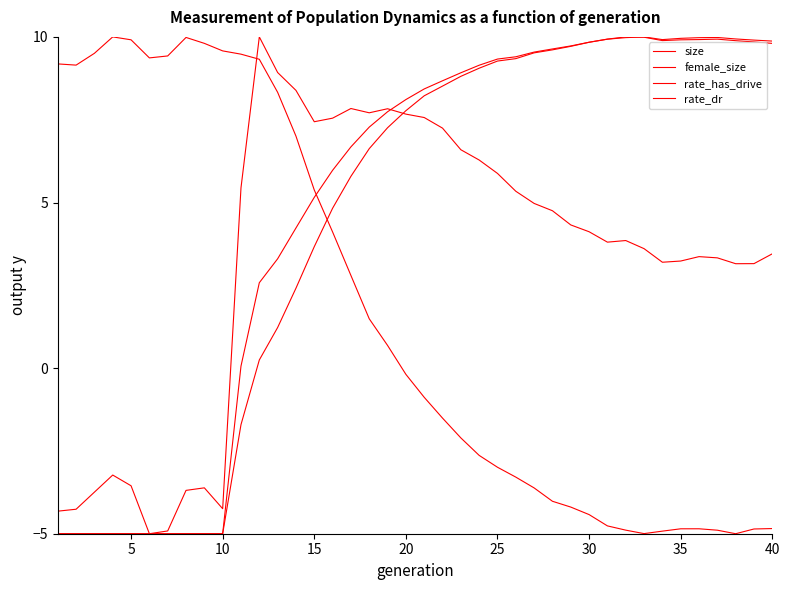

Does the chart have visible grid lines?

No